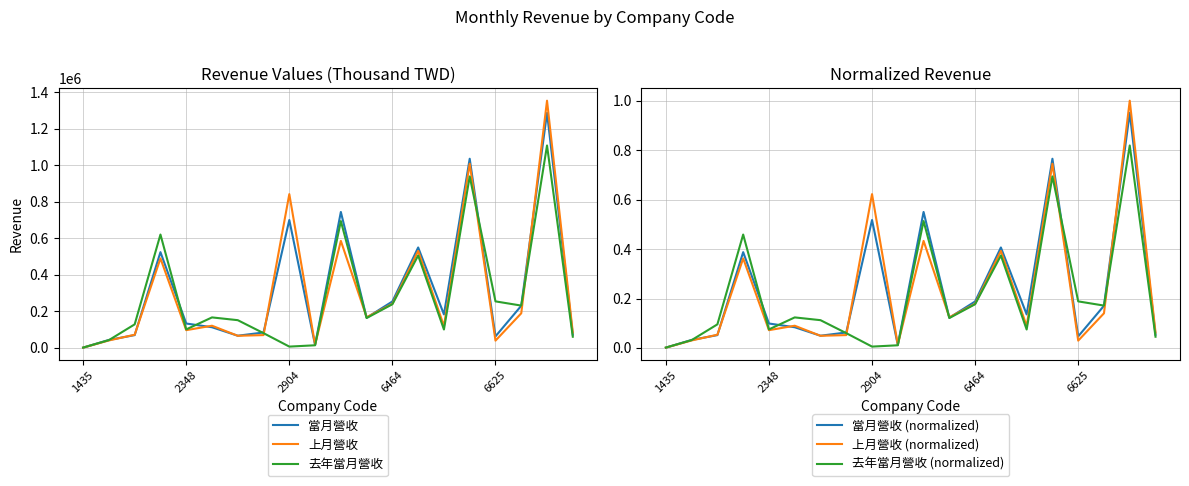

What is the highest value of the 上月營收 series?

1354736